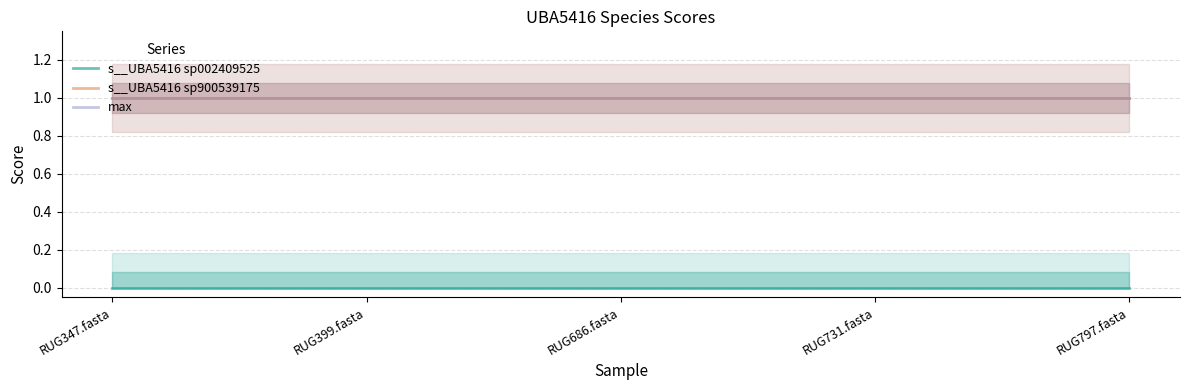

Between RUG347.fasta and RUG399.fasta, which is larger?

RUG347.fasta